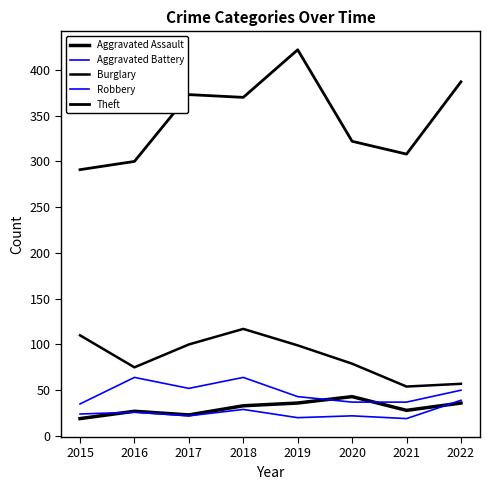

Reading left to right, transcribe all the data shown in this chart.

Aggravated Assault: 2015=19	2016=27	2017=23	2018=33	2019=36	2020=43	2021=28	2022=36
Aggravated Battery: 2015=24	2016=26	2017=22	2018=29	2019=20	2020=22	2021=19	2022=39
Burglary: 2015=110	2016=75	2017=100	2018=117	2019=99	2020=79	2021=54	2022=57
Robbery: 2015=35	2016=64	2017=52	2018=64	2019=43	2020=37	2021=37	2022=50
Theft: 2015=291	2016=300	2017=373	2018=370	2019=422	2020=322	2021=308	2022=387